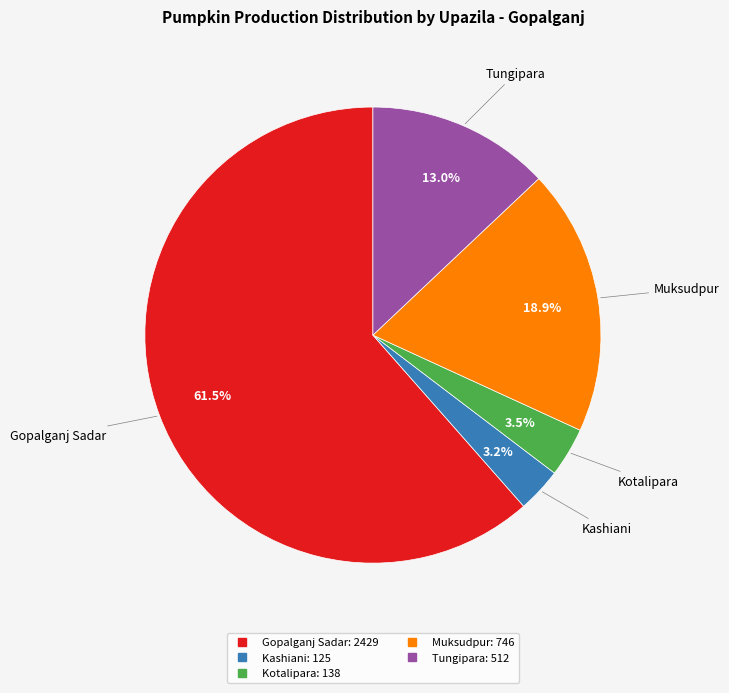

Do Gopalganj Sadar and Kotalipara together represent more than half of the pie?

Yes